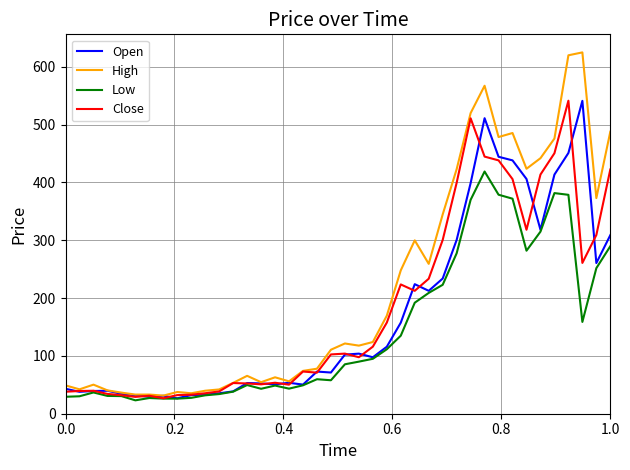

Which series has the largest total across all categories?

High